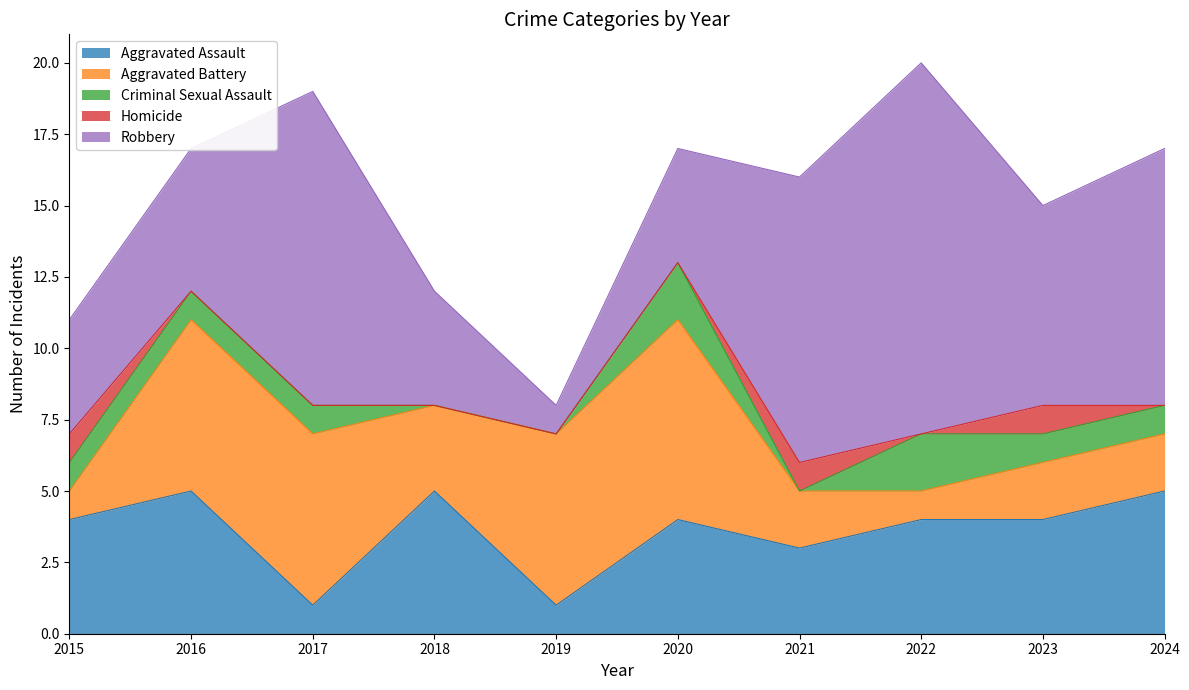

What is the difference between the maximum and second lowest values in the Homicide series?

1